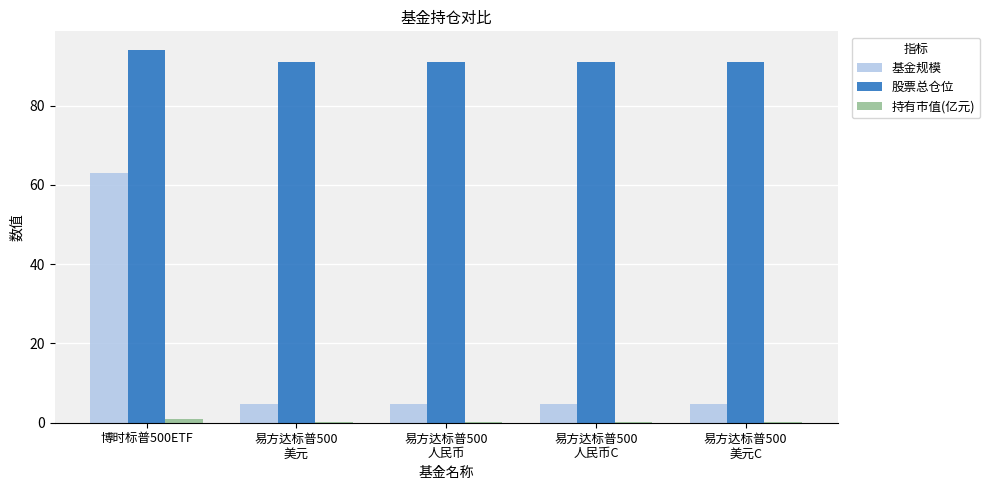

Are the bars grouped side by side (vs. stacked)?

Yes